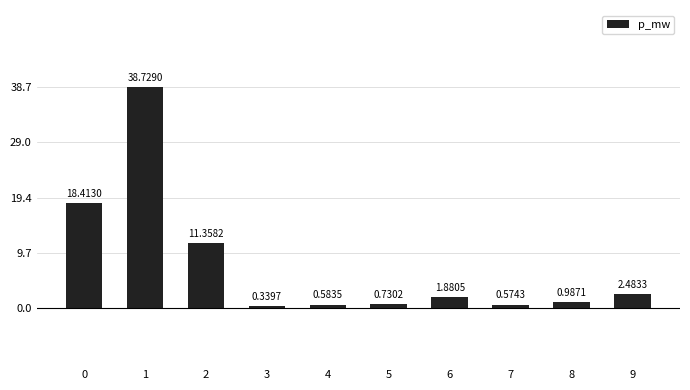

Rank the categories by value from lowest to highest.

3, 7, 4, 5, 8, 6, 9, 2, 0, 1